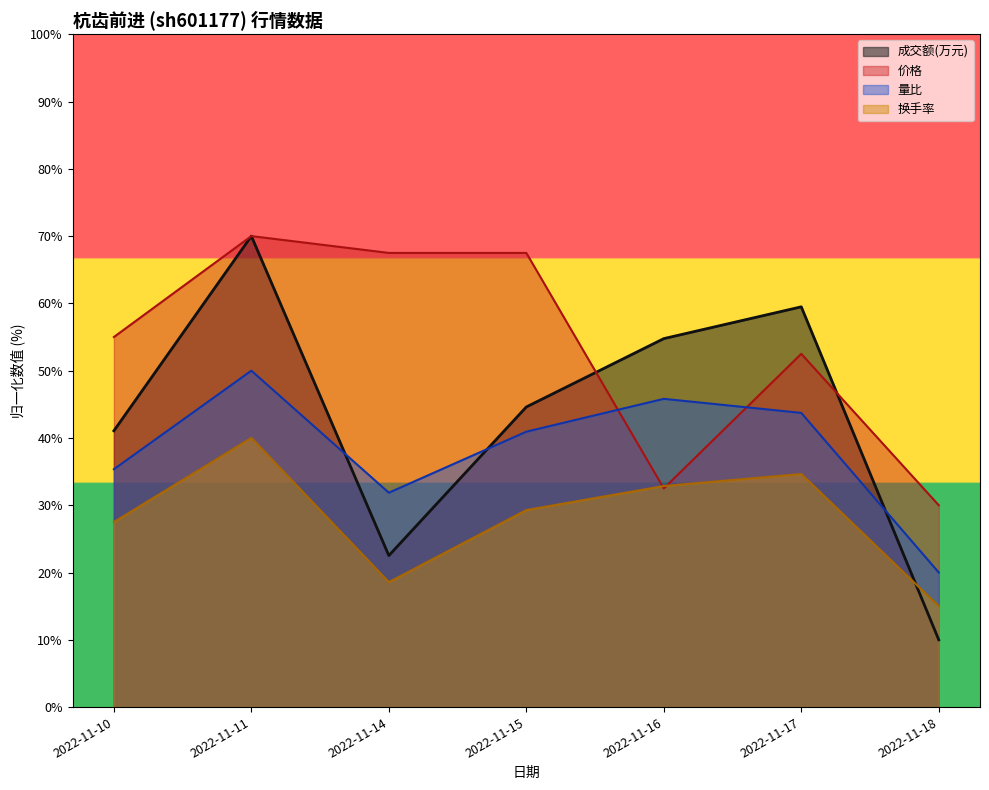

Where is the first local minimum for 价格?

2022-11-16